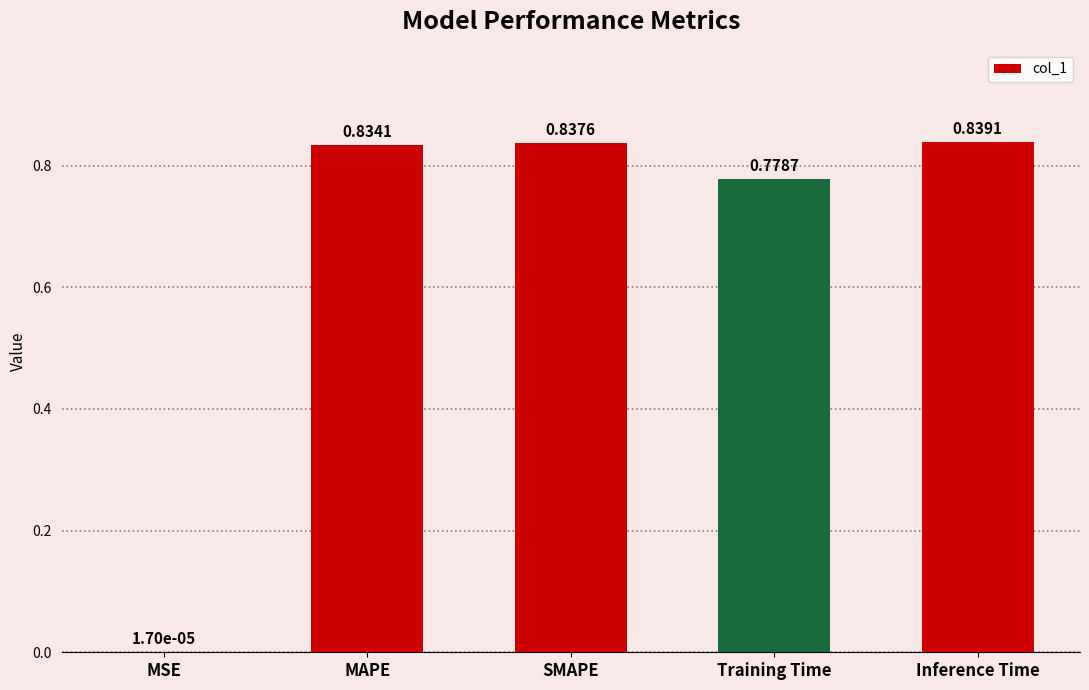

What is the sum of the values at Training Time and Inference Time?

1.6